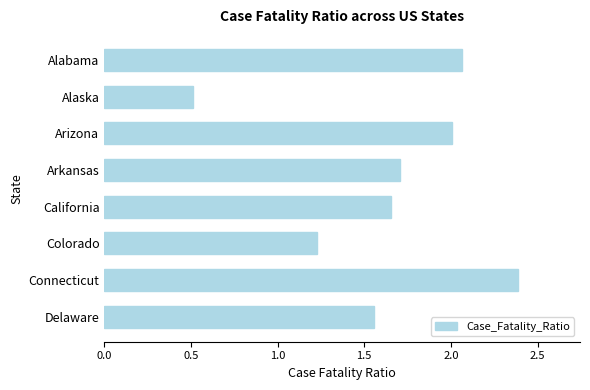

List the labels in order of value, smallest first.

Alaska, Colorado, Delaware, California, Arkansas, Arizona, Alabama, Connecticut